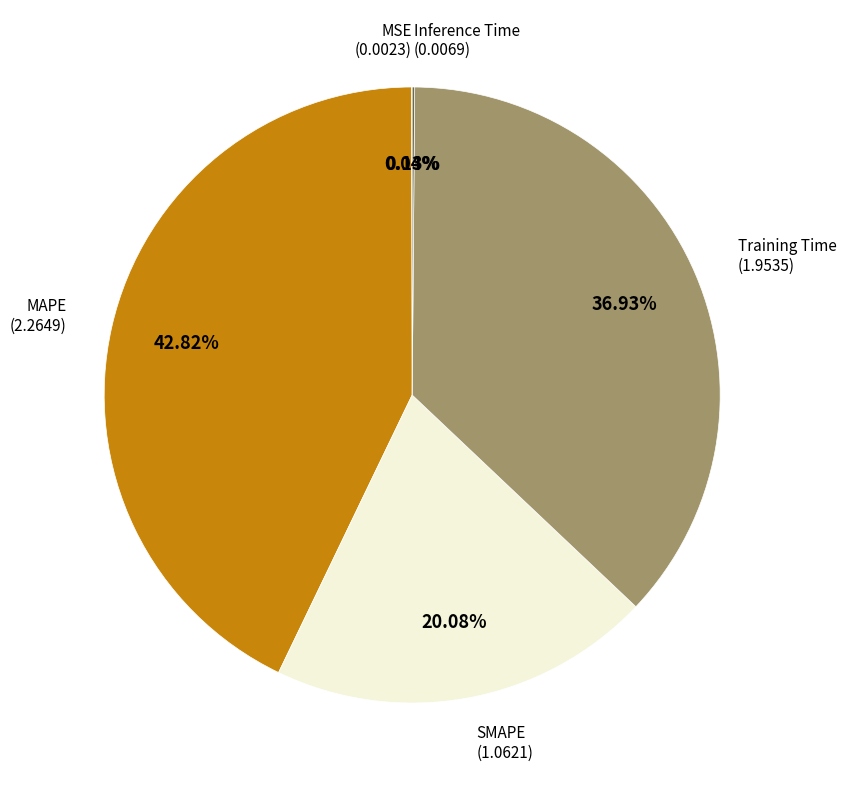

Is there any slice that represents more than half of the pie?

No